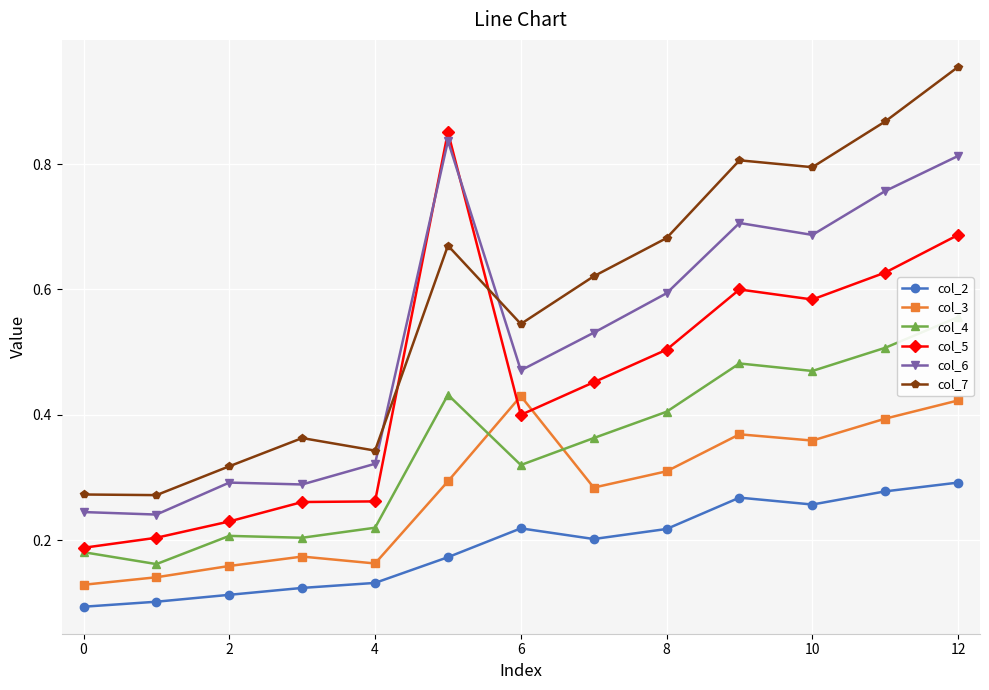

At which label does col_7 reach its peak?

12